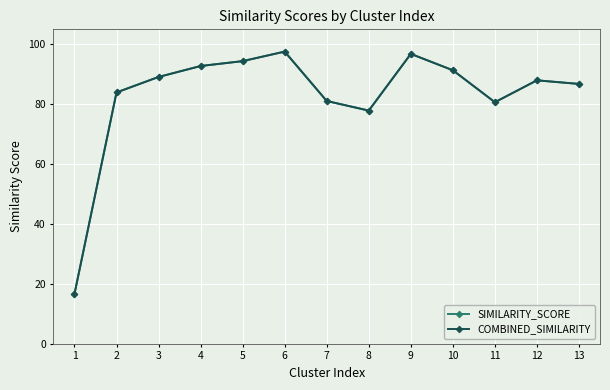

At how many categories does at least one series exceed 37?

12